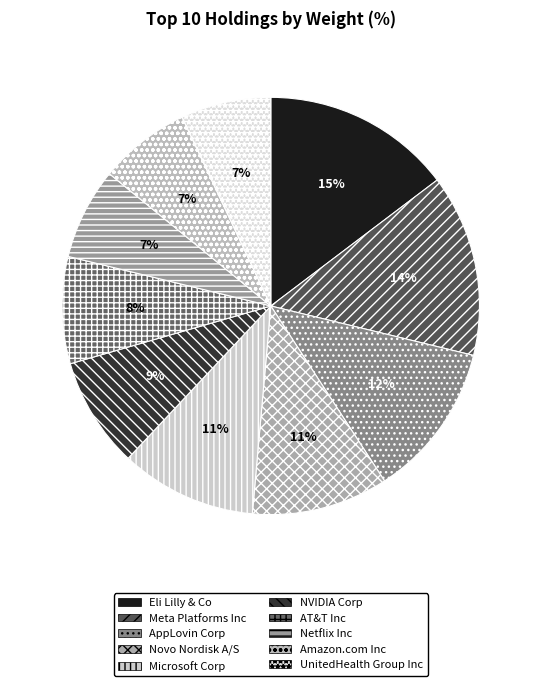

To the nearest percent, what is the combined percentage of Meta Platforms Inc and Novo Nordisk A/S?

25%